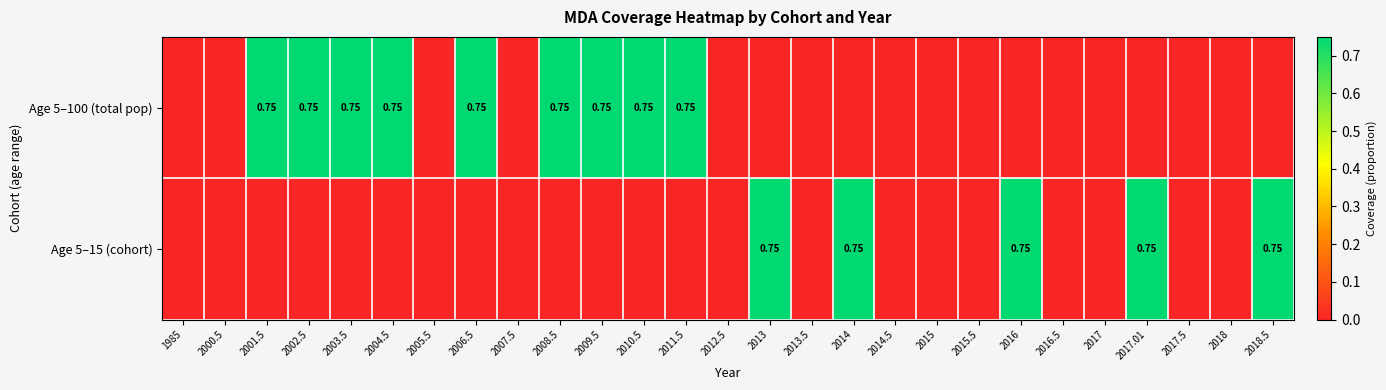

Between 2011.5 and 2015.5, which series saw the biggest shift?

Age 5–100 (total pop)